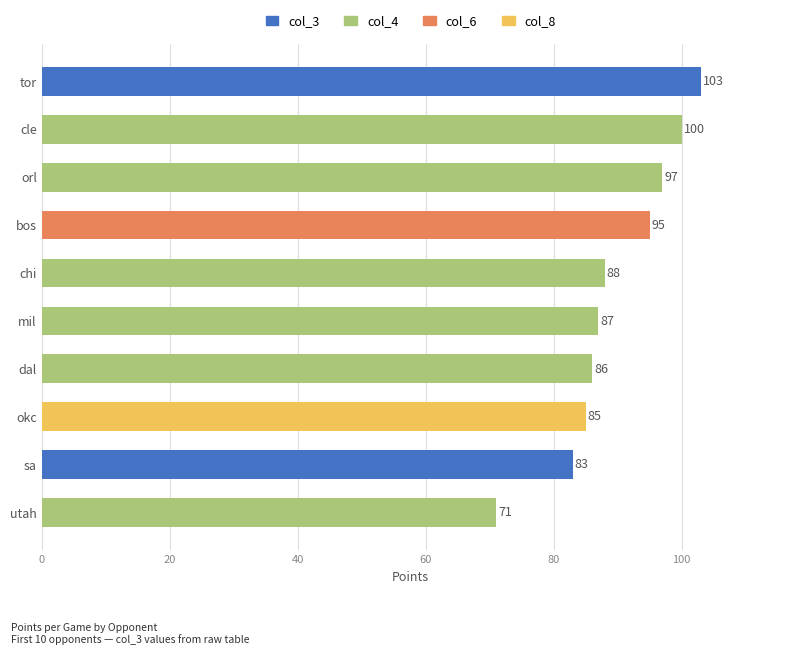

Read the value at bos, to the nearest 5.

95